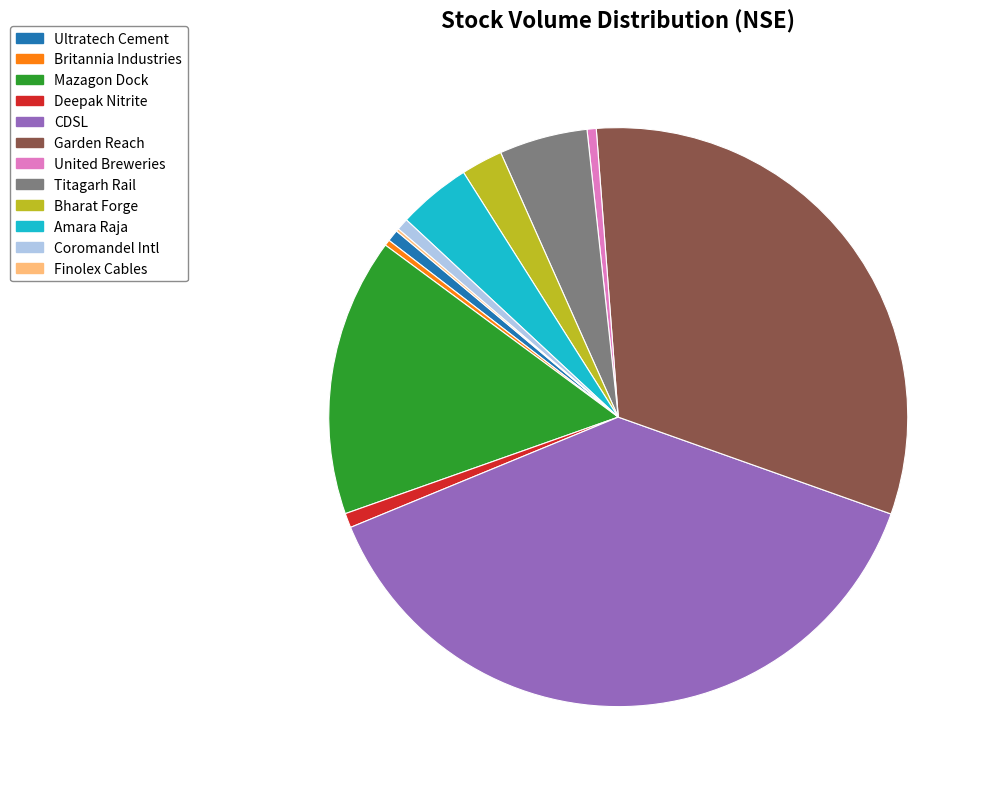

What is the largest slice in the pie chart?

CDSL